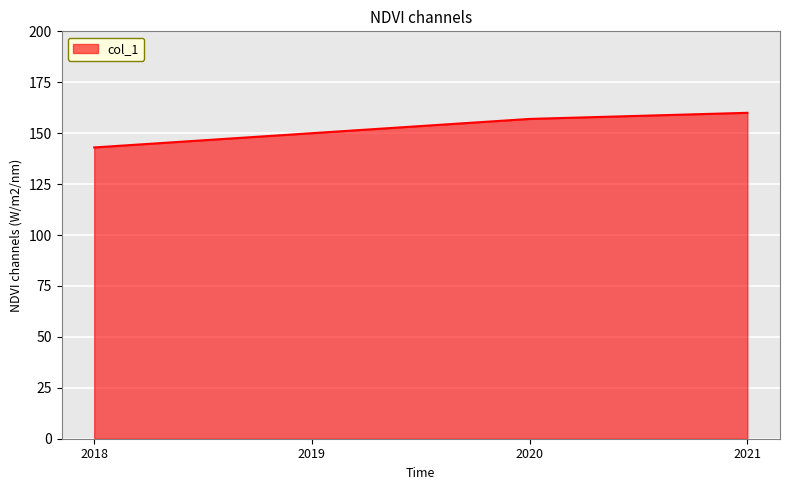

How many values are below 157?

2